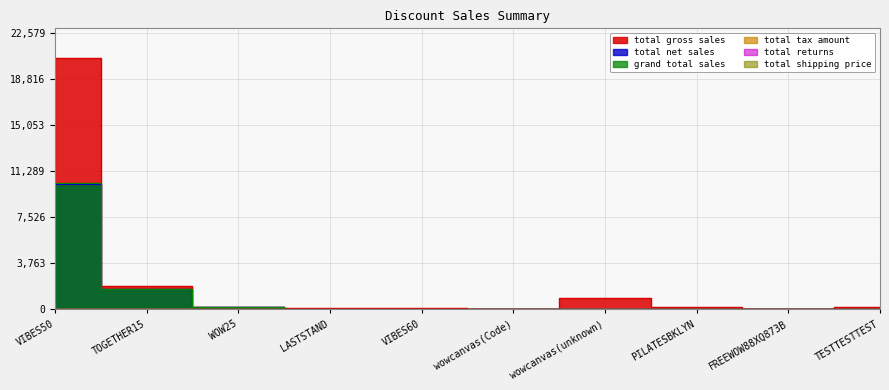

True or false: total_gross_sales and total_tax_amount intersect in this chart.

False